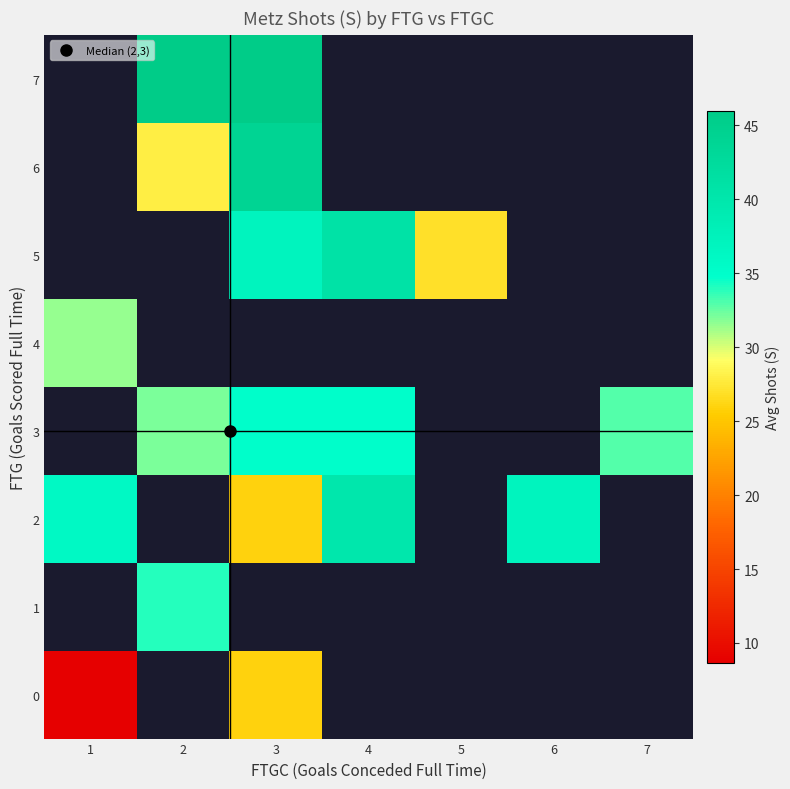

Which has a higher value, 3 or 7?

7